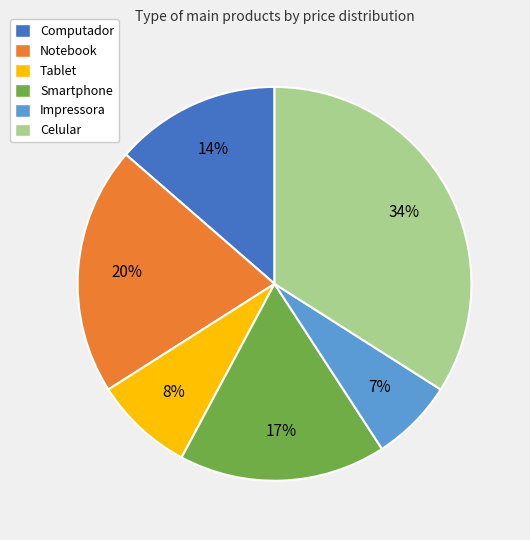

Rank the categories by value from lowest to highest.

Impressora, Tablet, Computador, Smartphone, Notebook, Celular